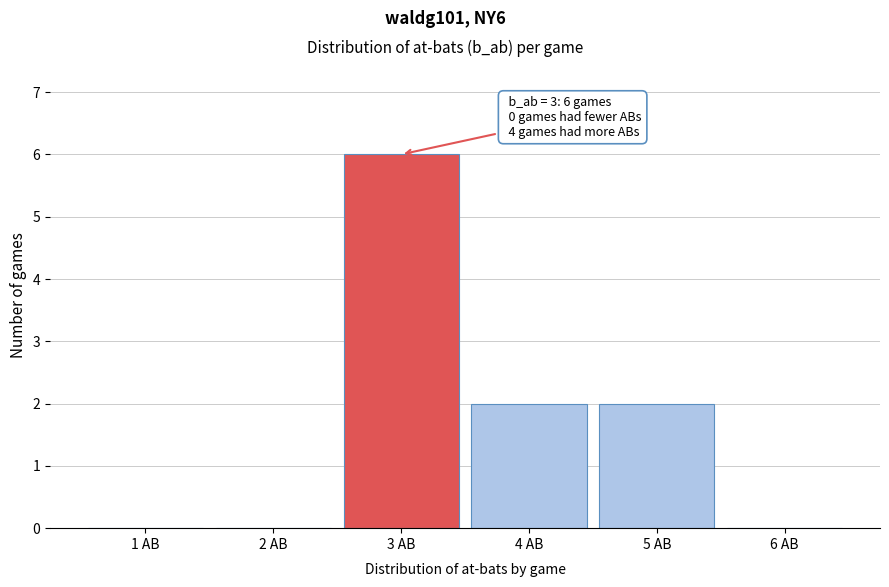

Which range on the x-axis has the tallest bar?

2.5 to 3.5